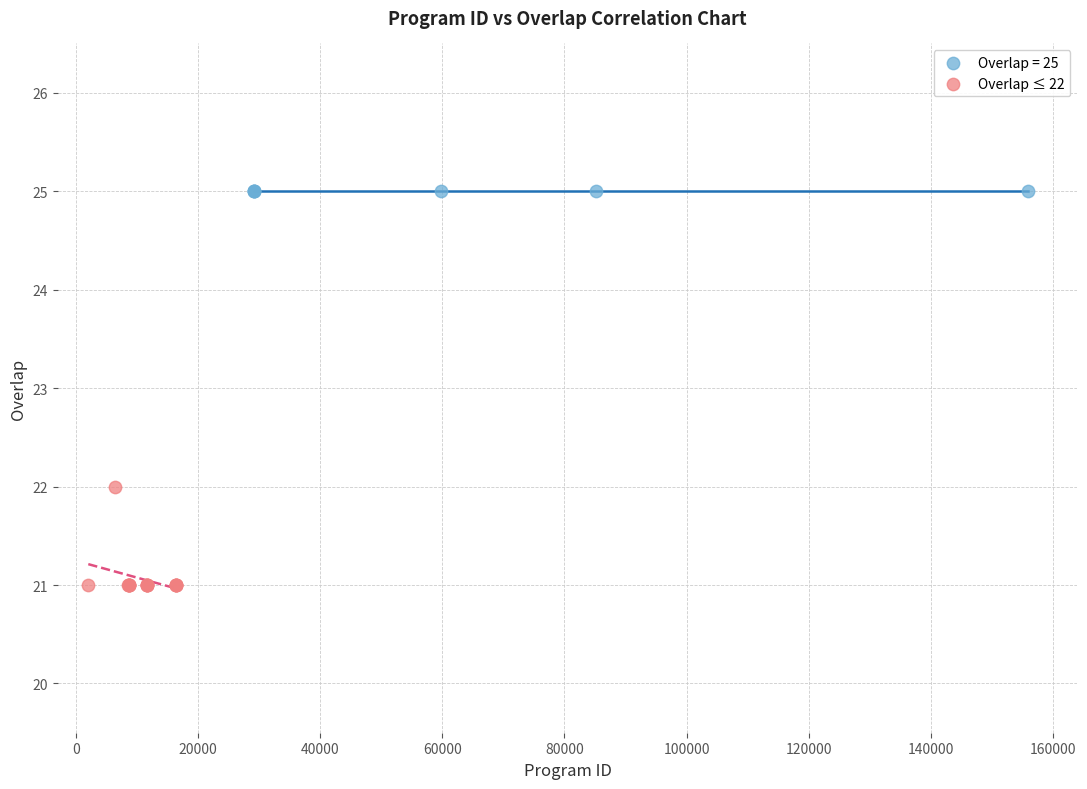

Which series reaches the minimum Y coordinate?

Overlap ≤ 22